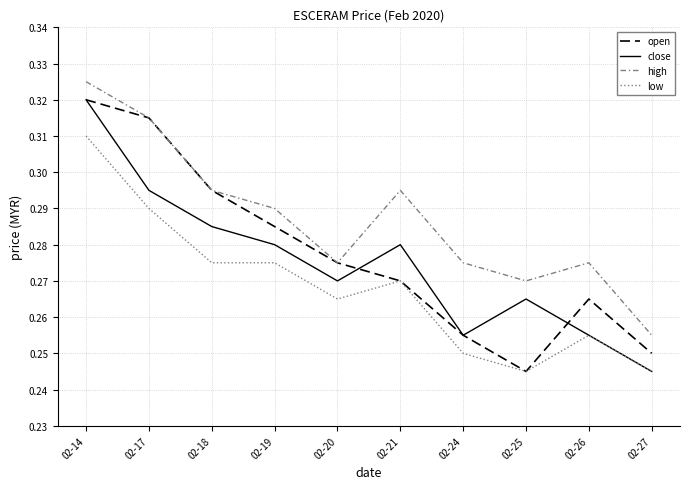

At which category does the chart reach its peak across all series?

02-14